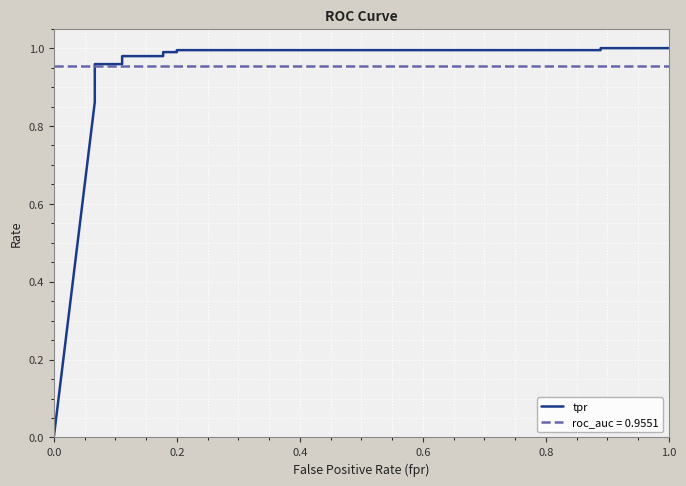

Is it true that the value at 0.2 is 1.0?

True